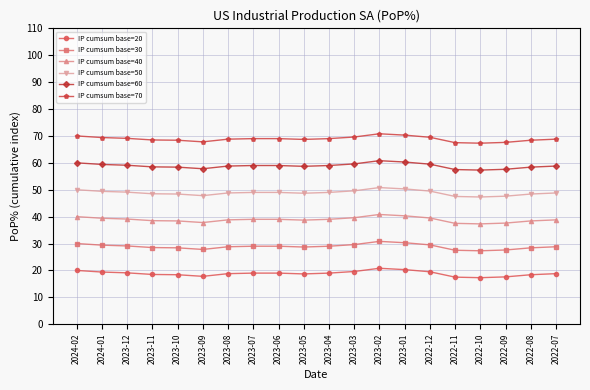

What is the label of the 17th point from the left?

2022-10